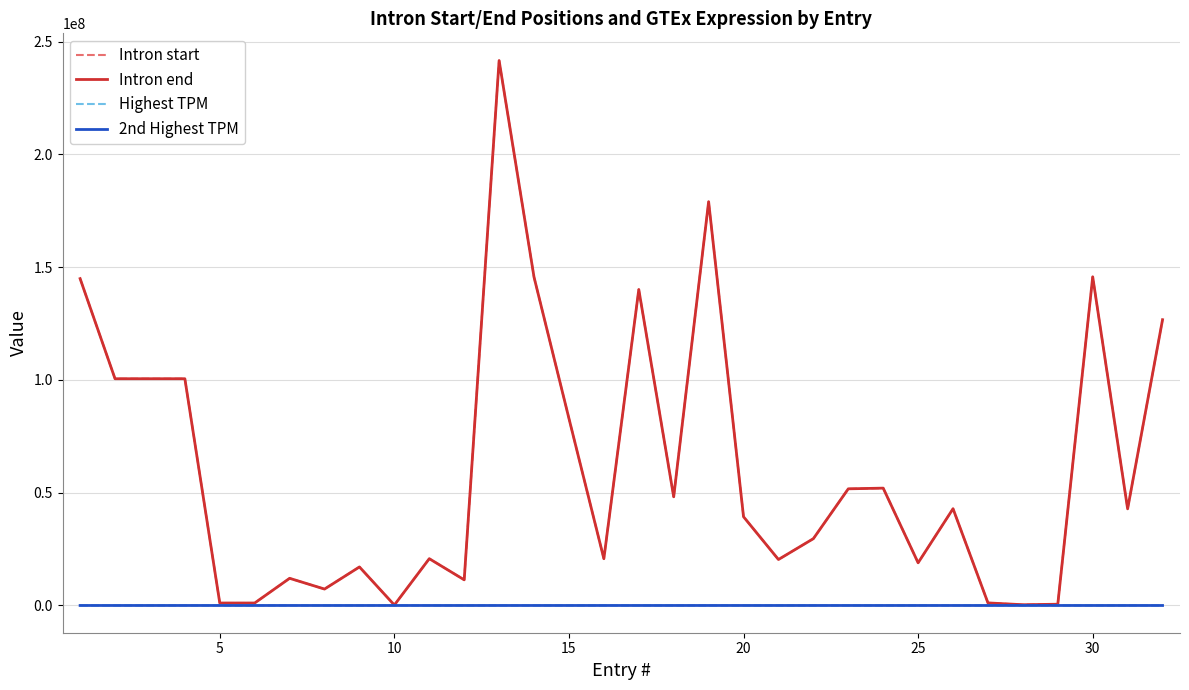

How many series are shown in this chart?

4